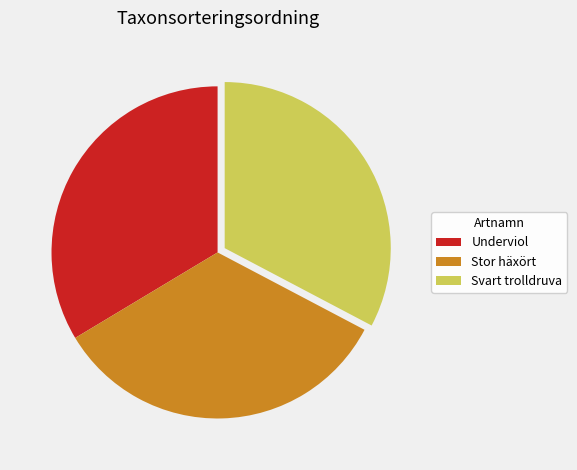

Do Stor häxört and Svart trolldruva together represent more than half of the pie?

Yes